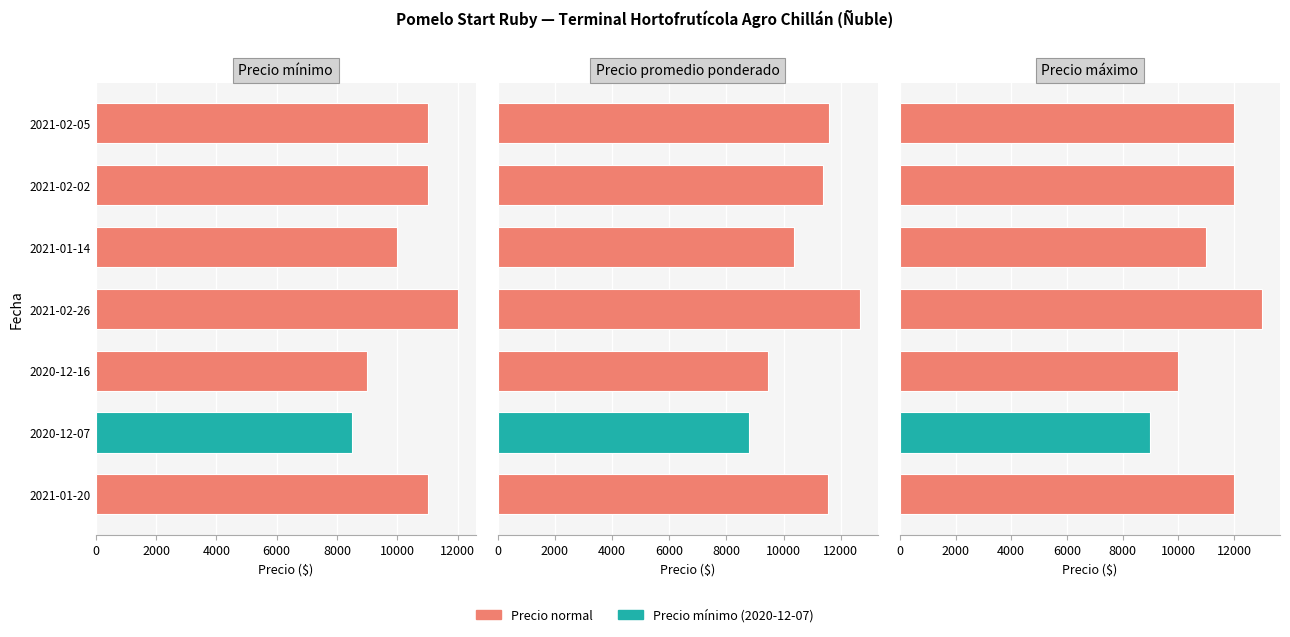

What is the difference between the highest and lowest values at 2020-12-07?

500